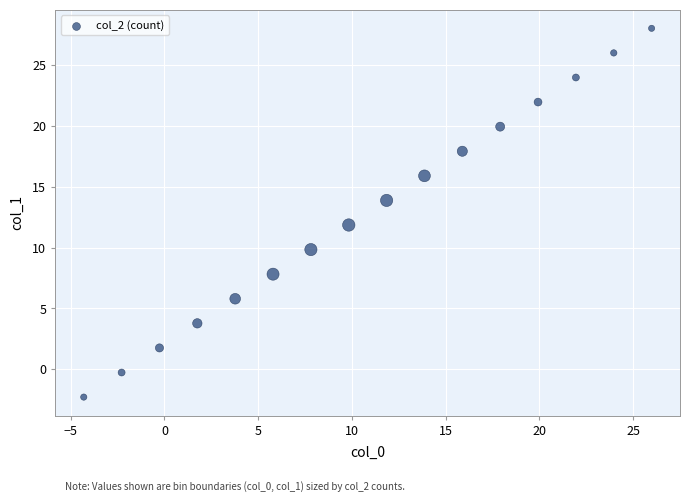

What is the range of Y values (max minus min)?

30.3